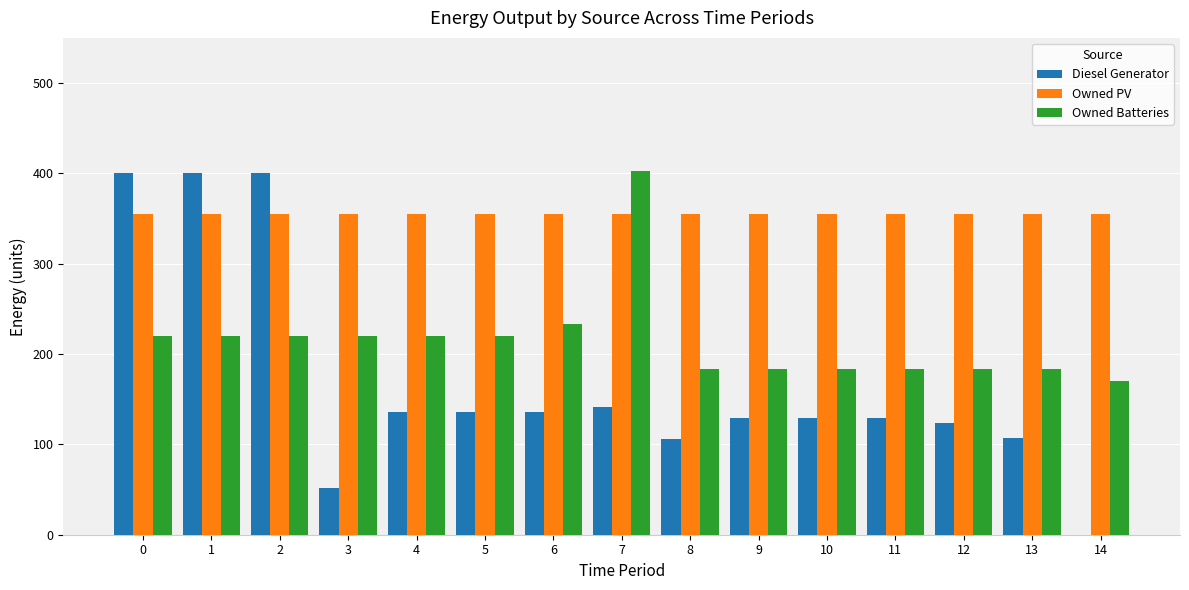

What is the greatest value displayed?

403